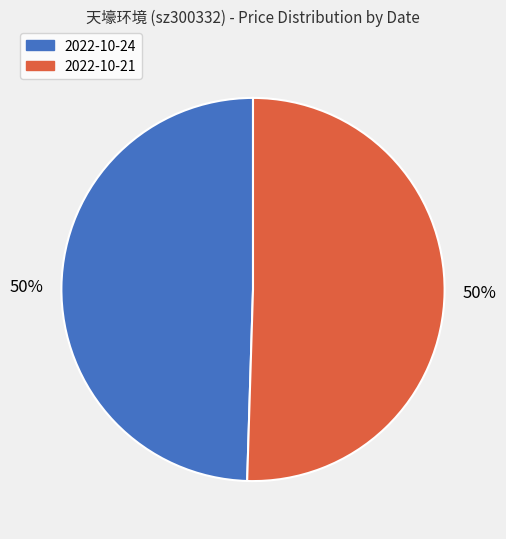

Approximately how many times larger is the value at 2022-10-21 compared to 2022-10-24?

1.0